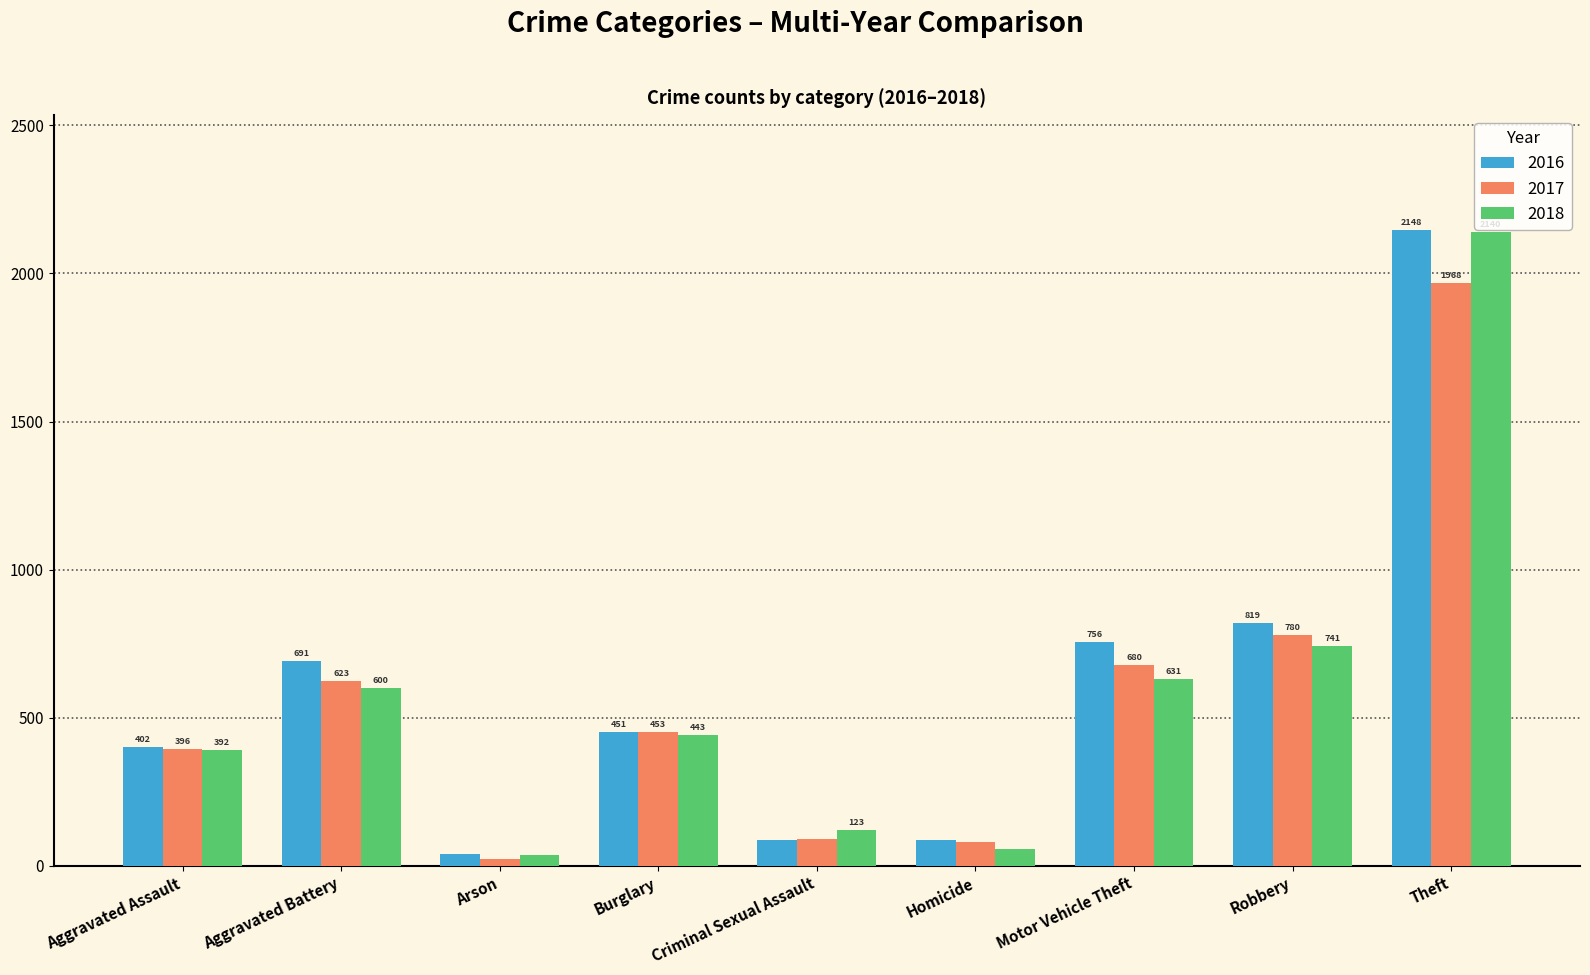

What is the greatest value displayed?

2148